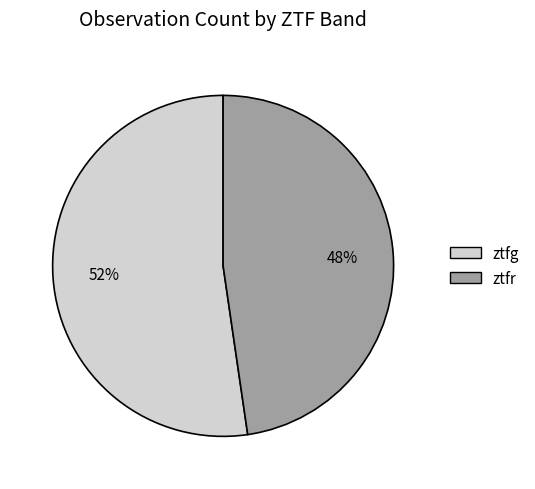

To the nearest percent, what is the combined percentage of ztfr and ztfg?

100%